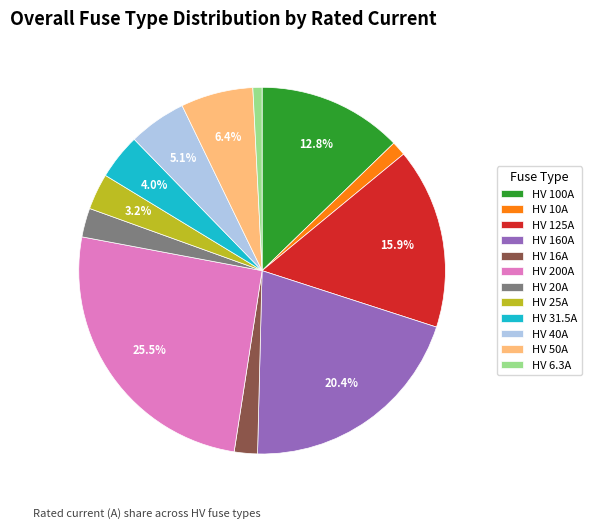

How many slices are in this pie chart?

12